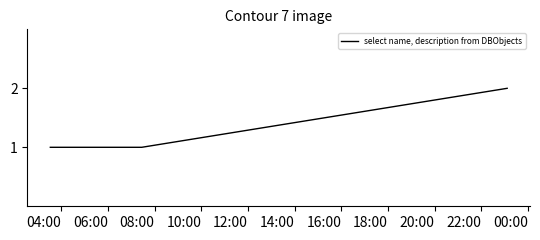

True or false: there are more than 2 points higher than both neighbors.

False